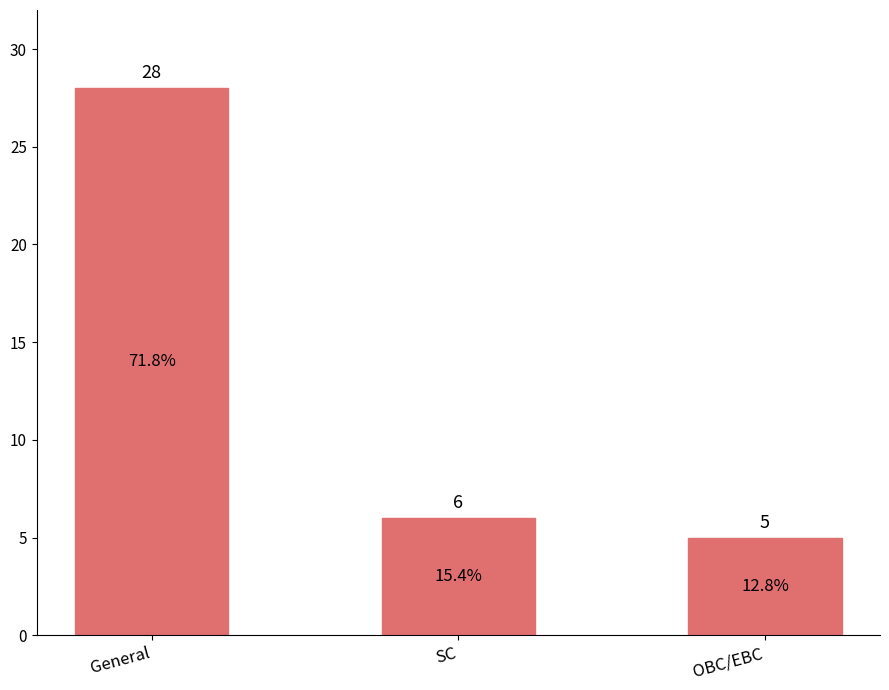

What is the sum of all values?

39